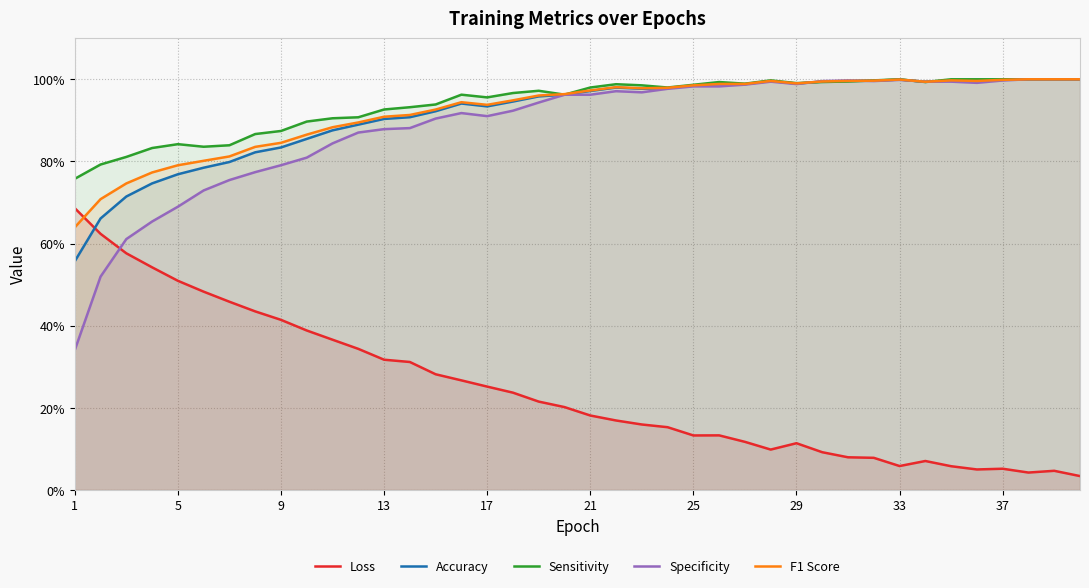

What is the maximum value for Specificity?

1.0